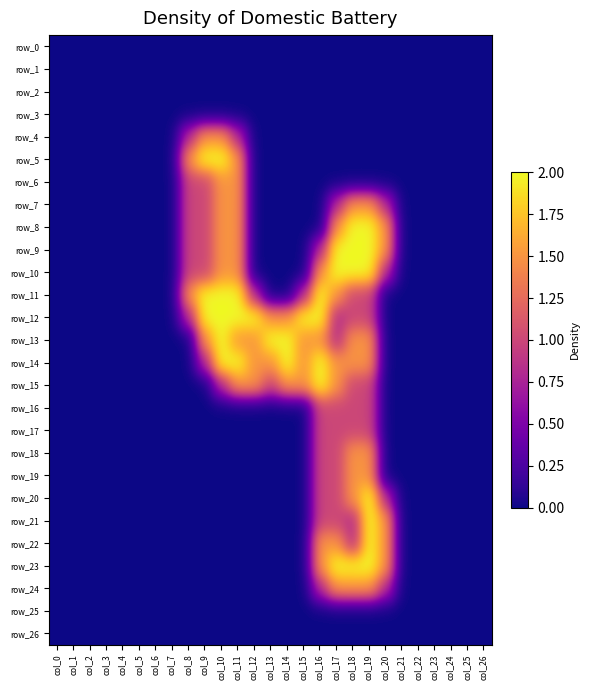

The value of row_11 at col_12 is 0.2. True or false?

False